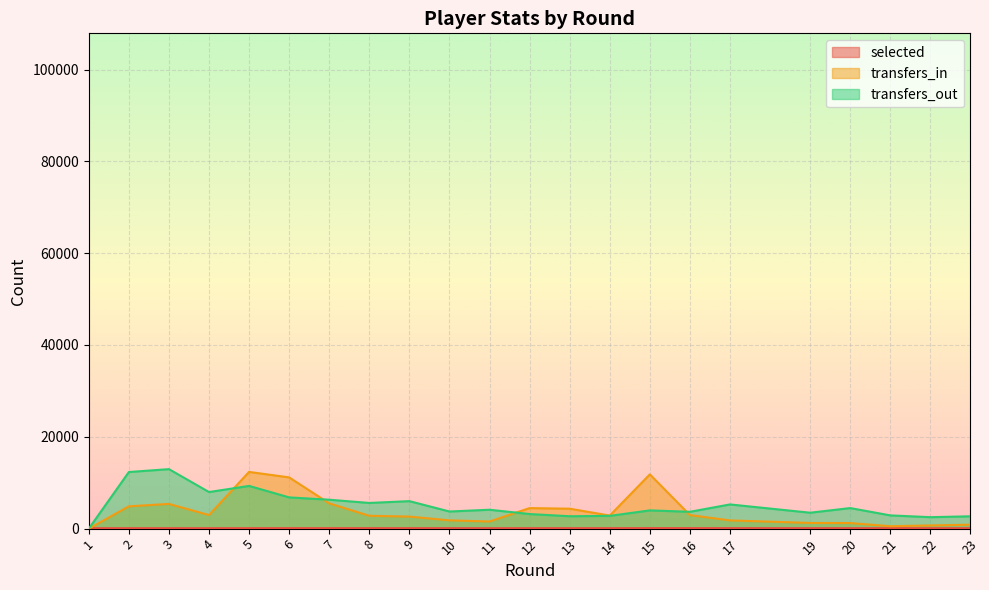

What is the value of the transfers_in point at the 19th from the left?

1214.0